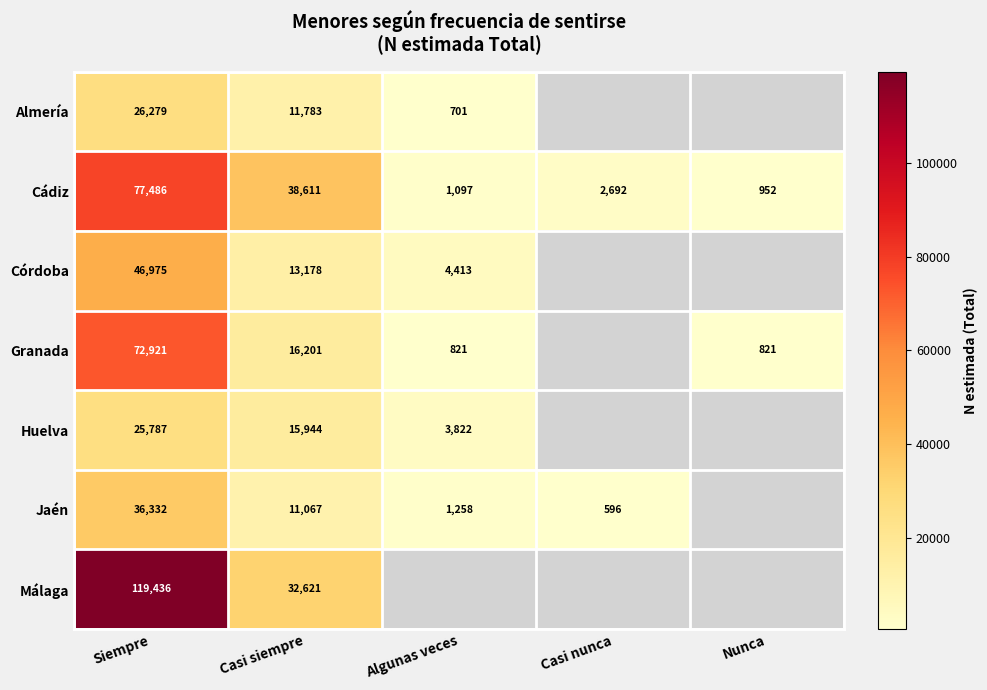

What is the difference between the highest and lowest values at Siempre?

93649